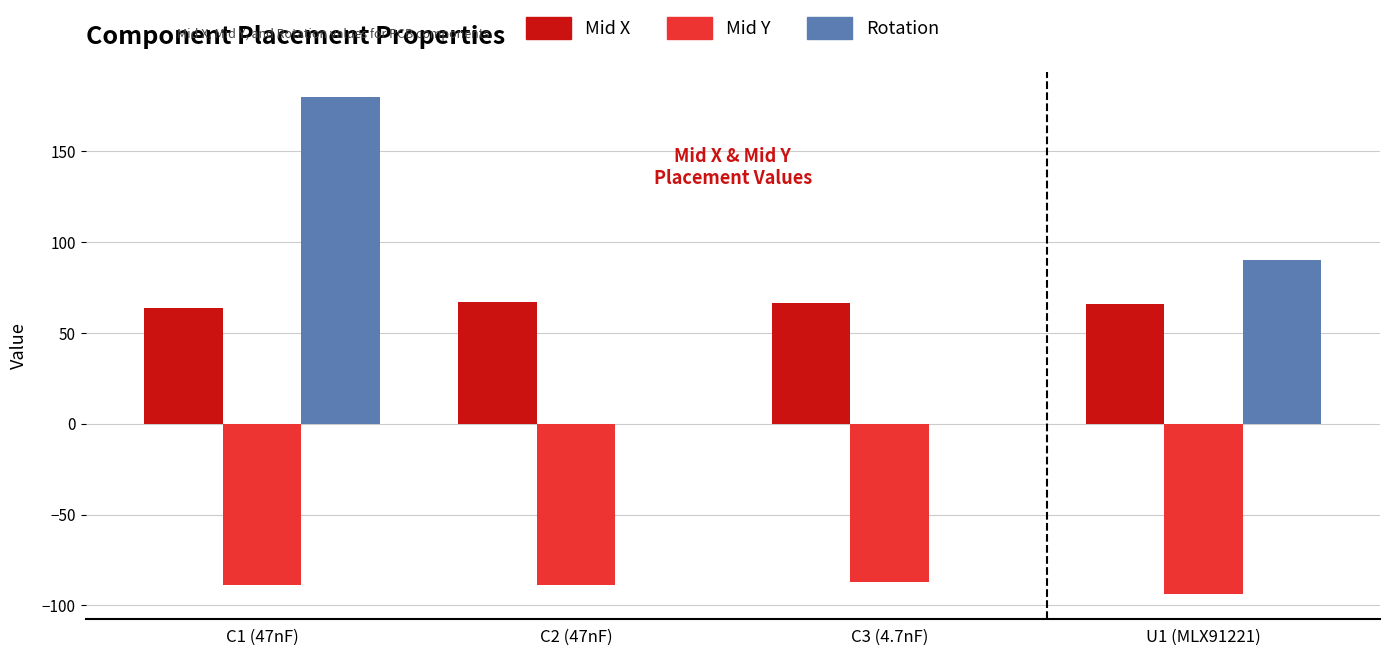

How many groups of bars are there?

4